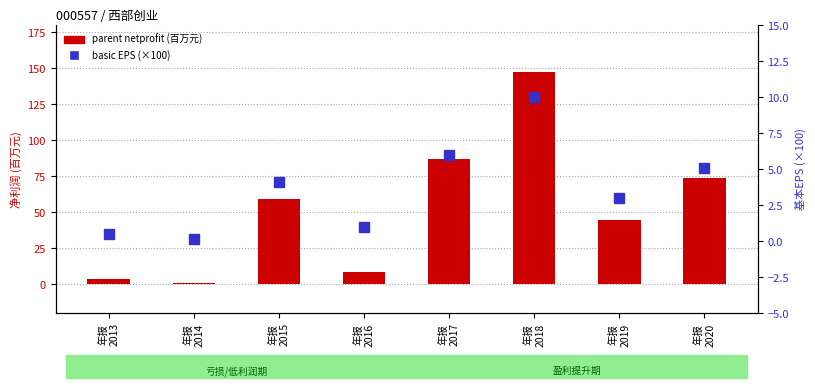

Where does the parent netprofit (万元) series first go above 59?

年报
2015